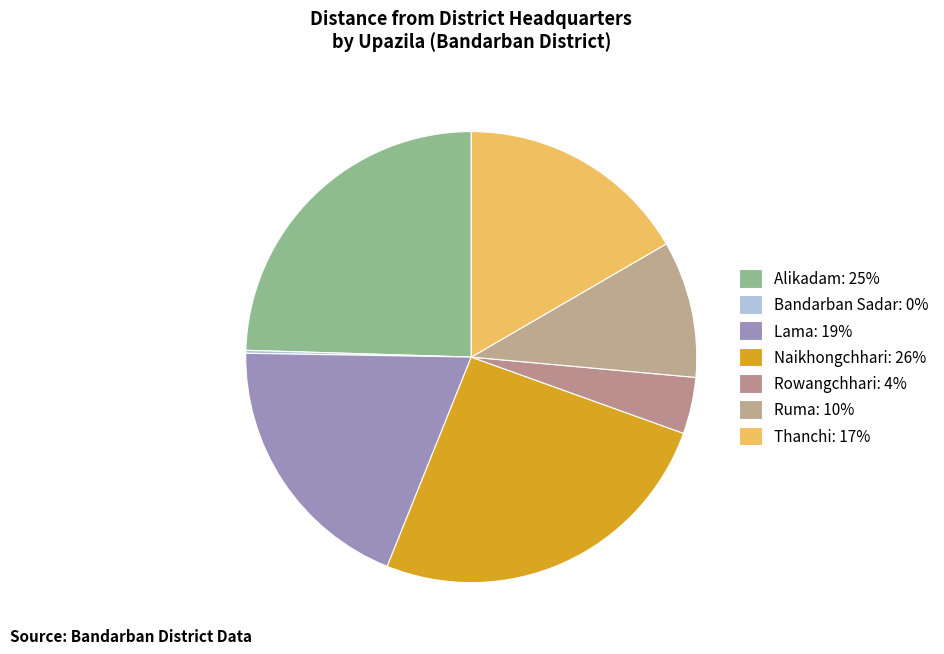

Is there a majority slice in this chart?

No